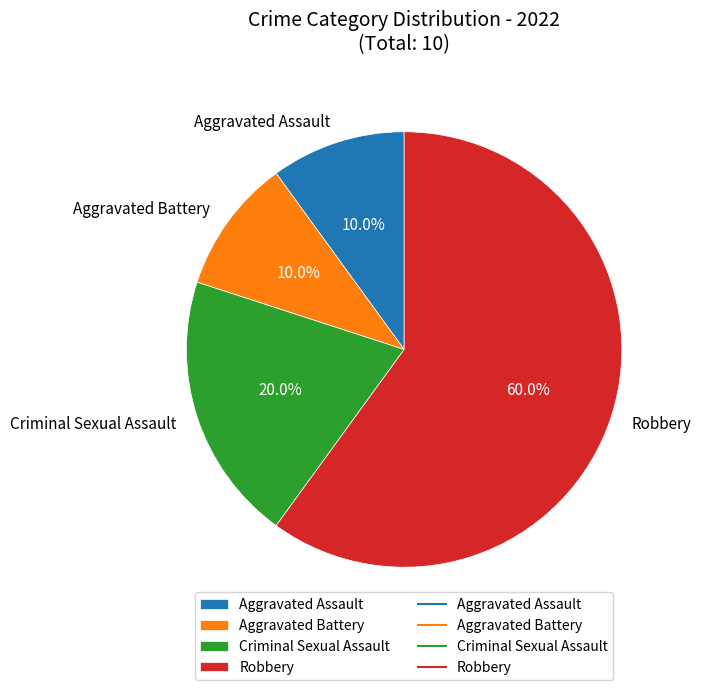

What is the ratio of the value at Aggravated Battery to the value at Criminal Sexual Assault?

0.5